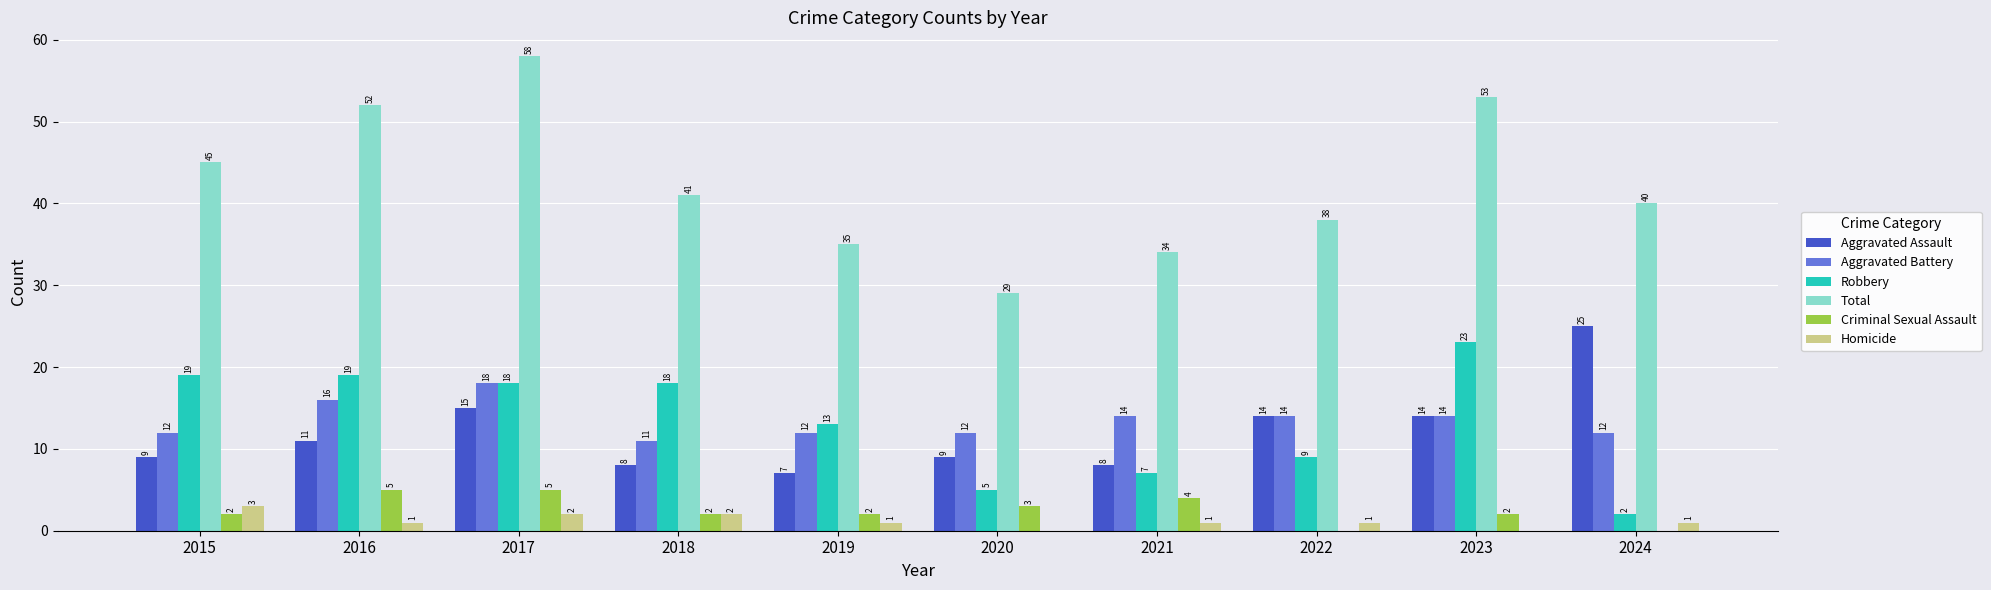

What is the total value across all series at 2021?

68